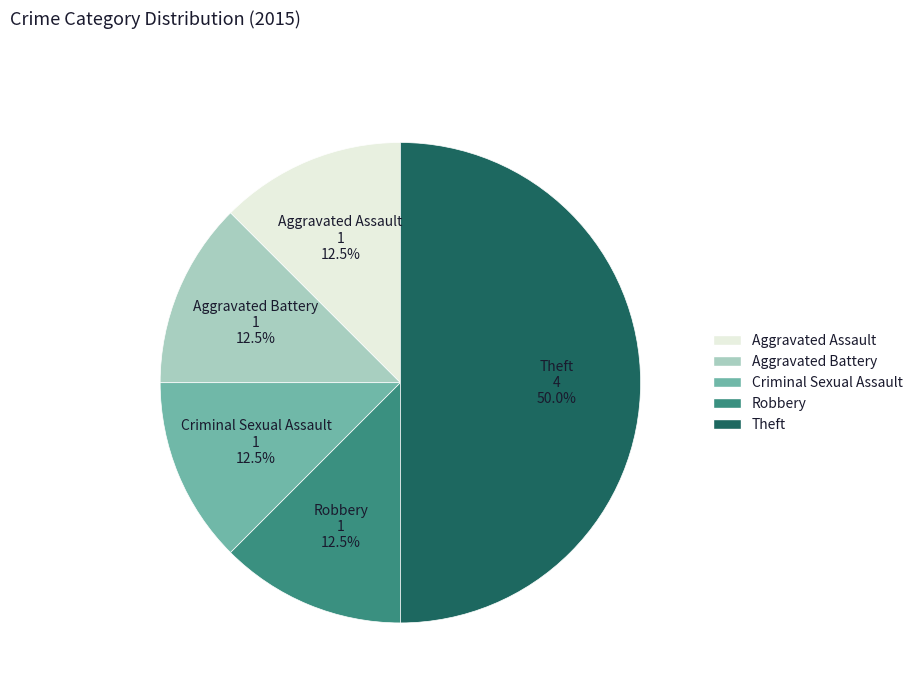

What is the largest slice in the pie chart?

Theft